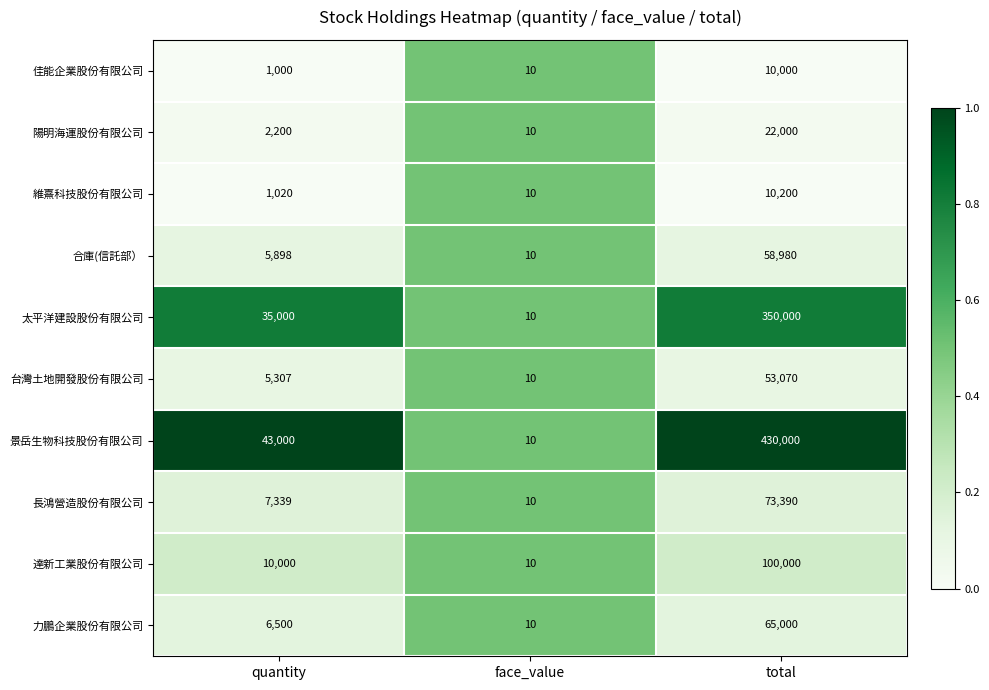

Read the 維熹科技股份有限公司 value at face_value.

10